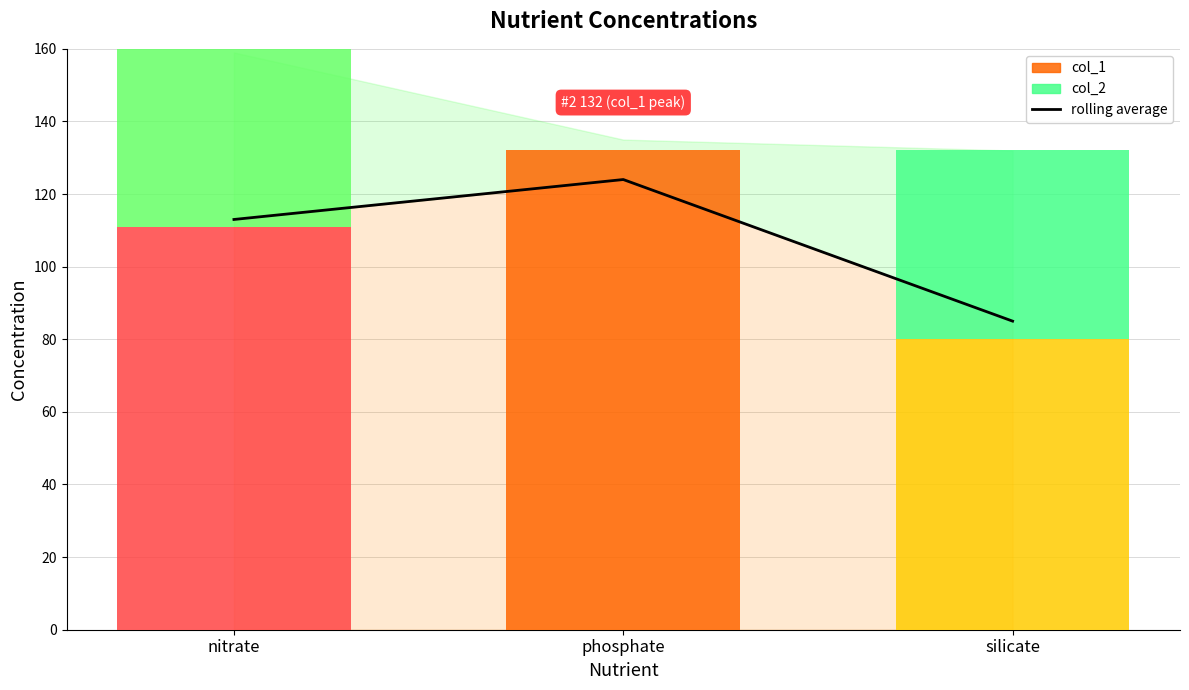

Rank the categories by value from highest to lowest.

phosphate, nitrate, silicate